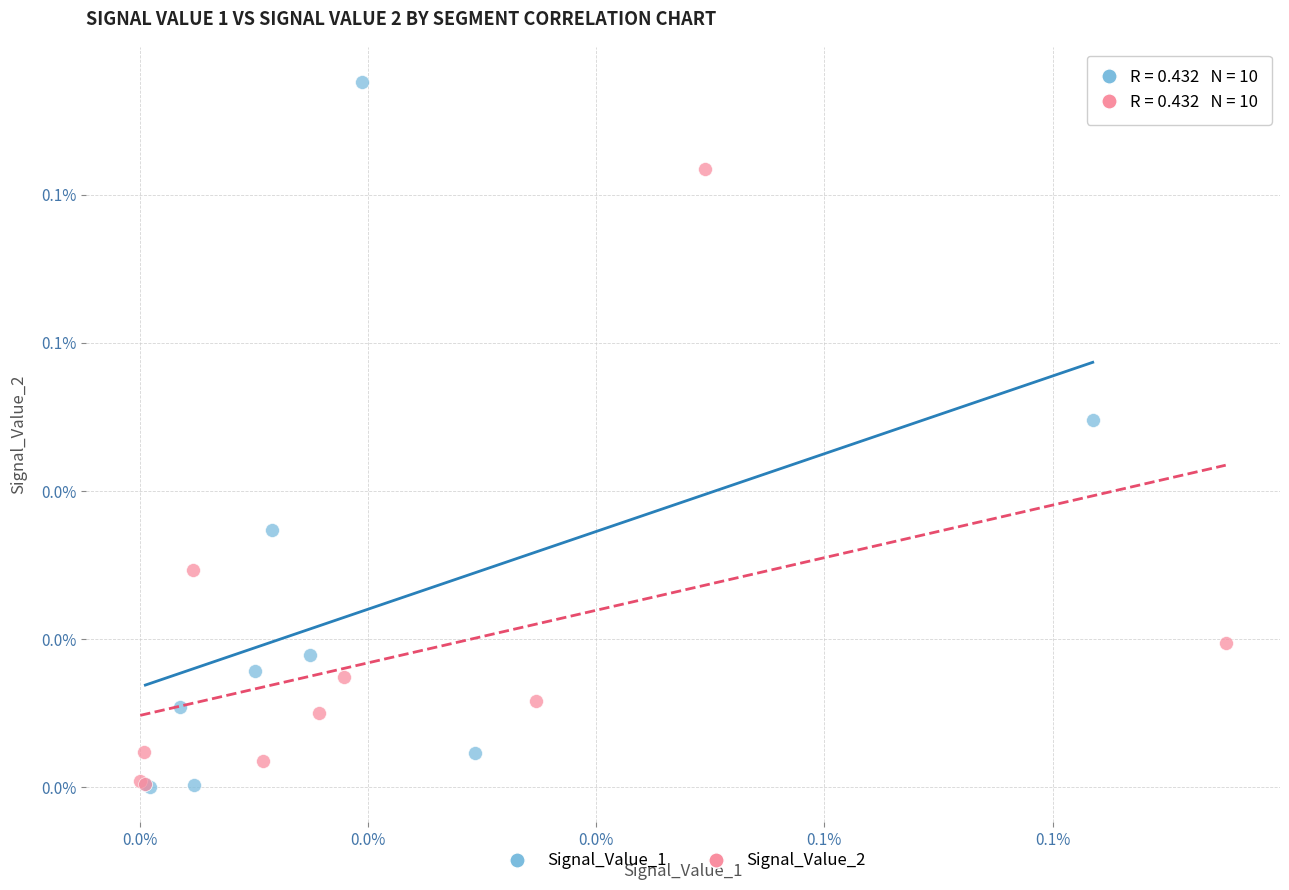

What are all the series names shown in the legend?

Signal_Value_1, Signal_Value_2